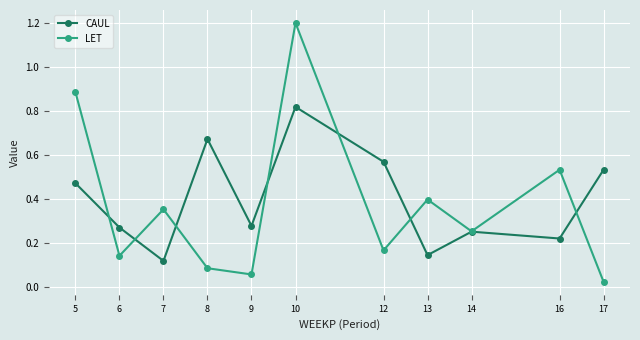

Which series has the largest total across all categories?

CAUL